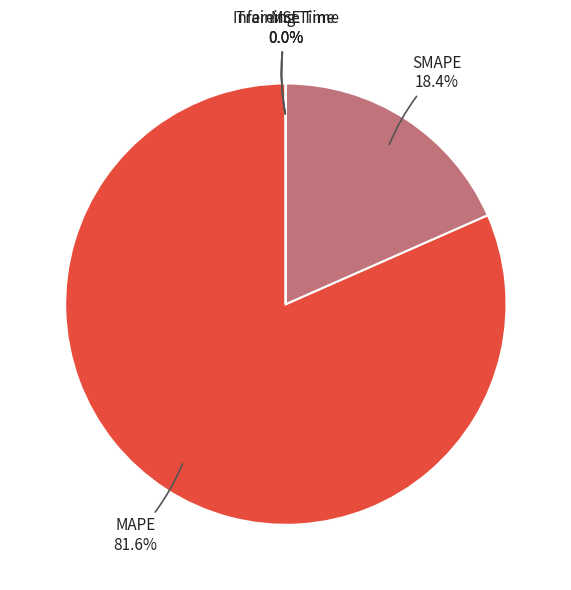

Does SMAPE represent more than half of the total?

No